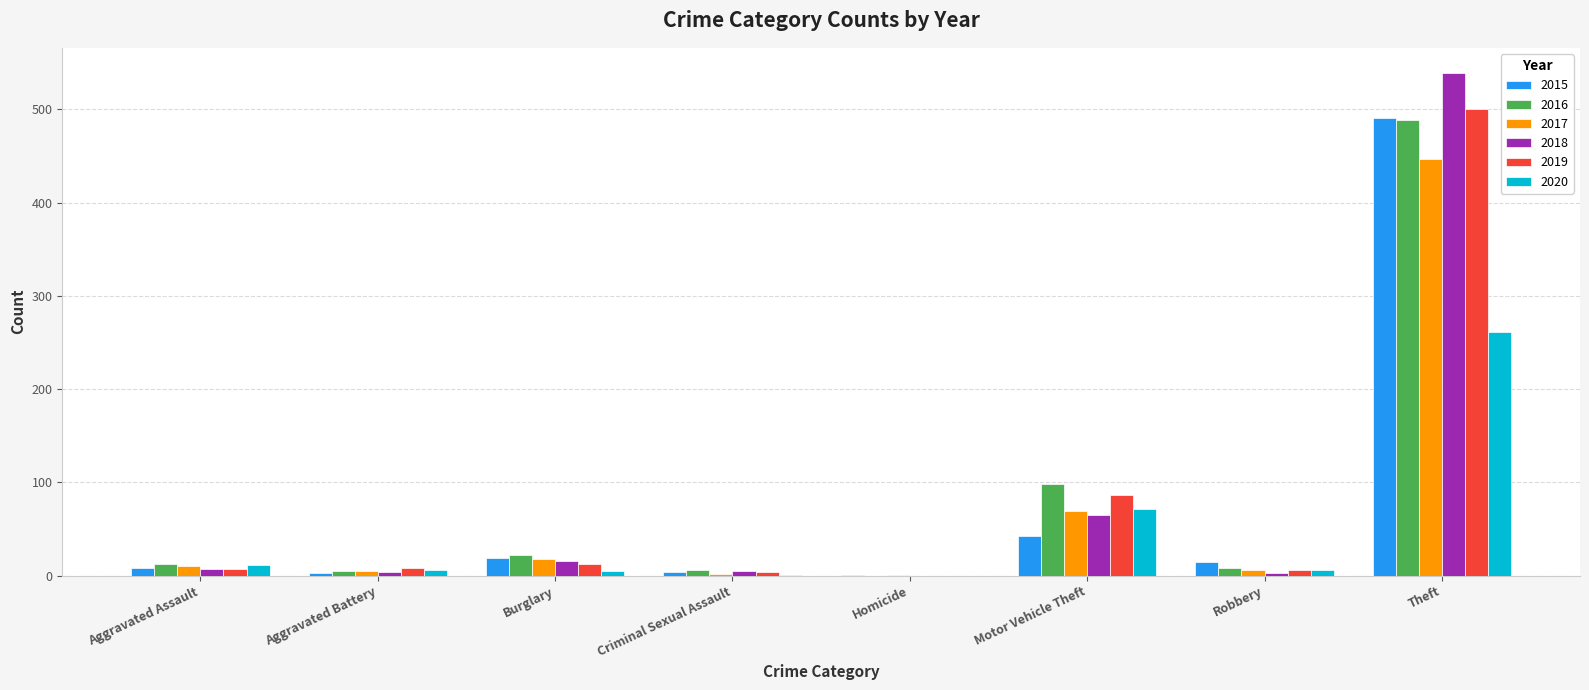

Count the number of data series in this chart.

6